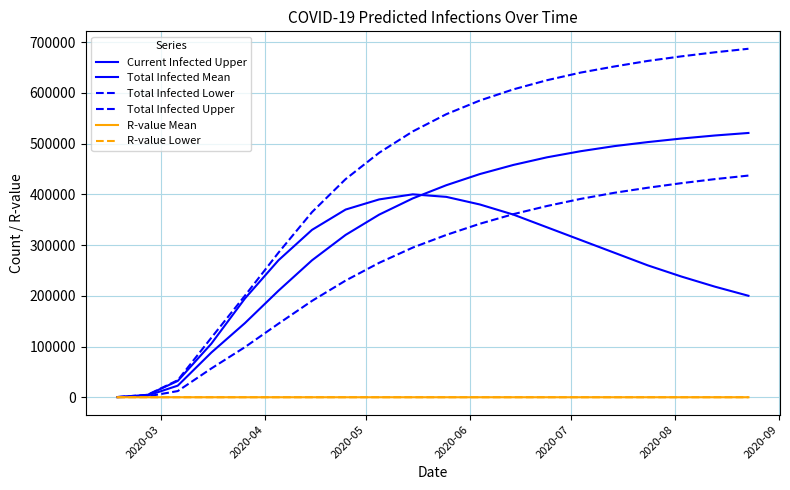

Does the chart display data point markers on the line(s)?

No